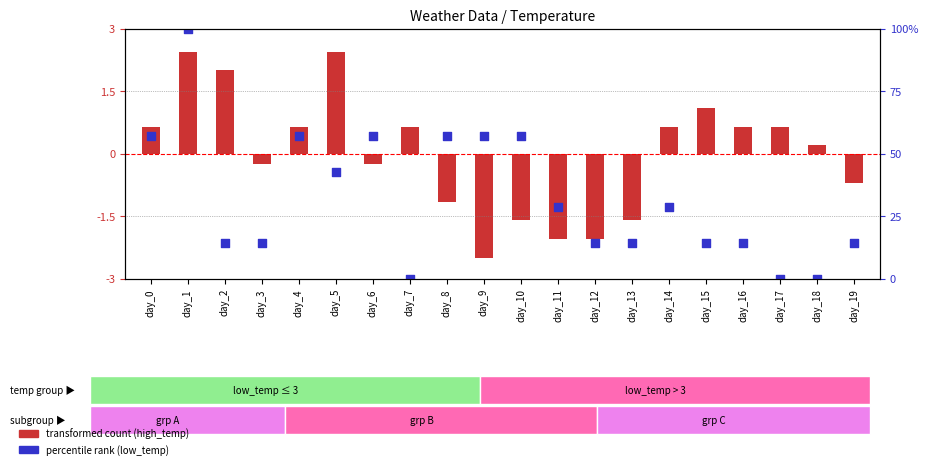

What are all the series names shown in the legend?

transformed count (high_temp), percentile rank (low_temp)